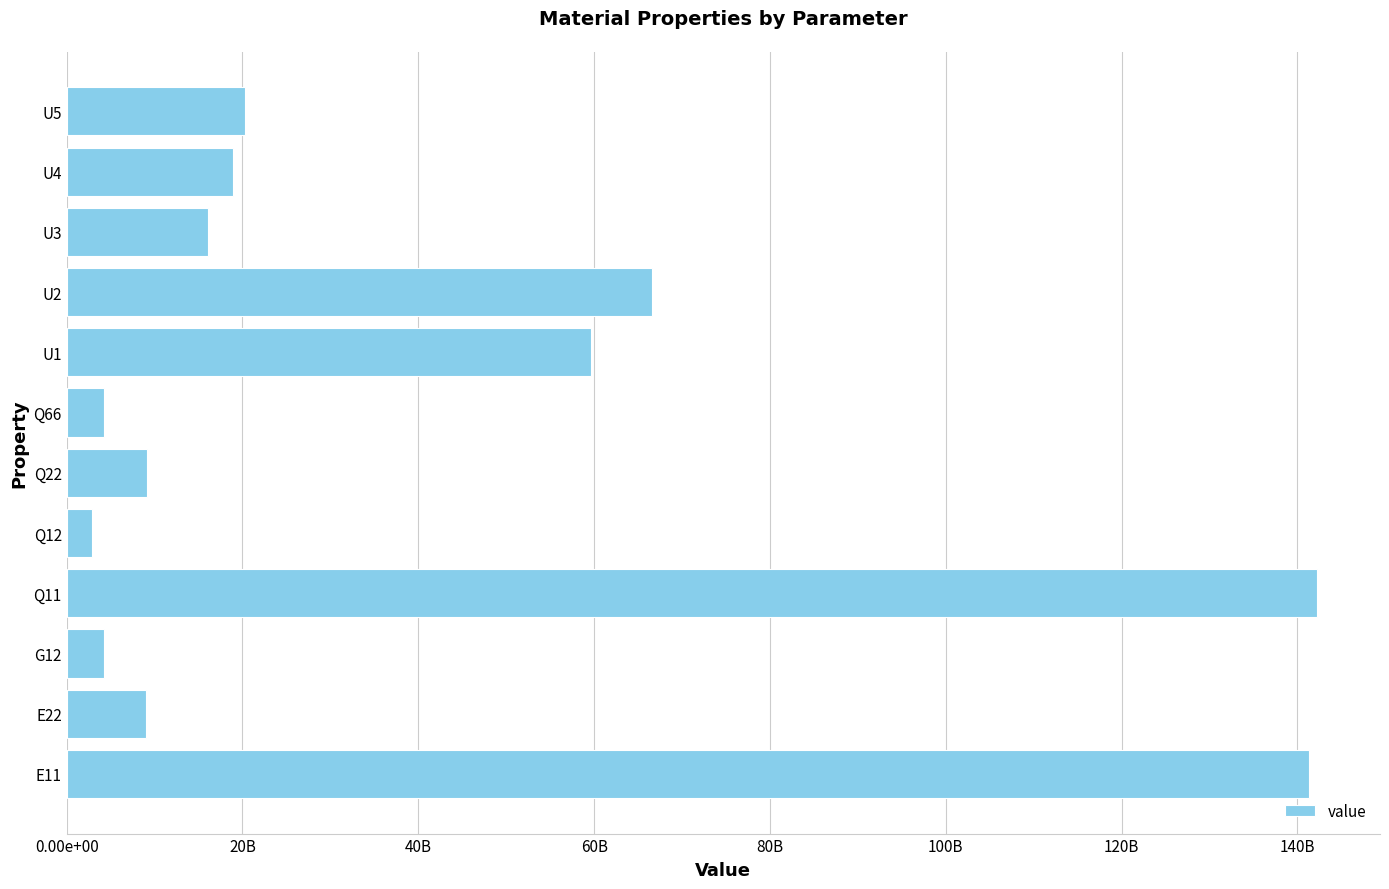

Are the bars grouped side by side (vs. stacked)?

No